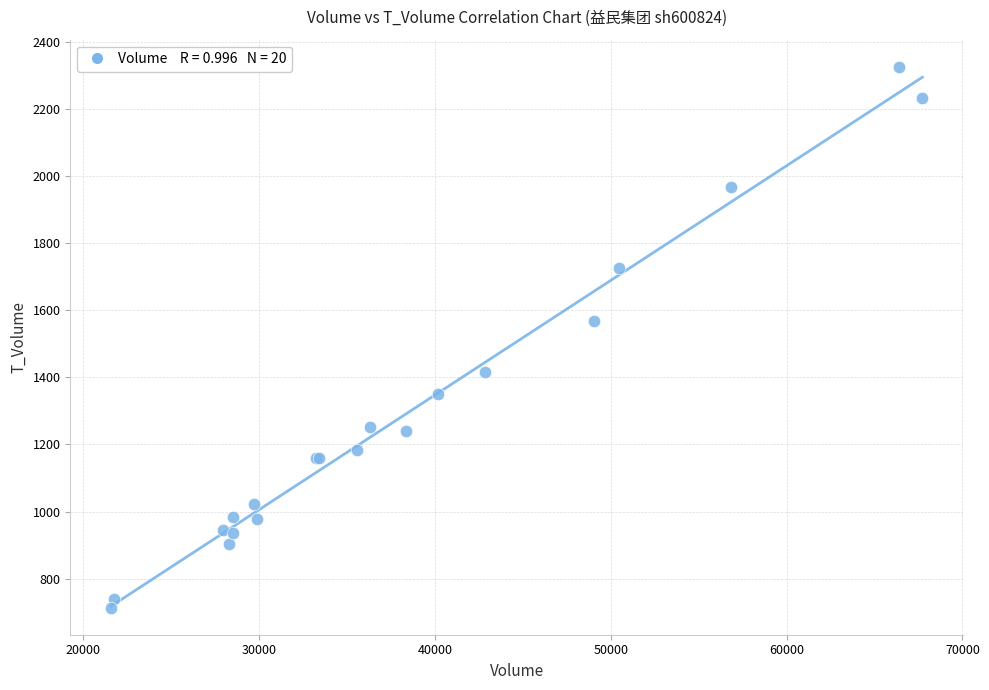

What Y value in the scatter plot is closest to 1519?

1569